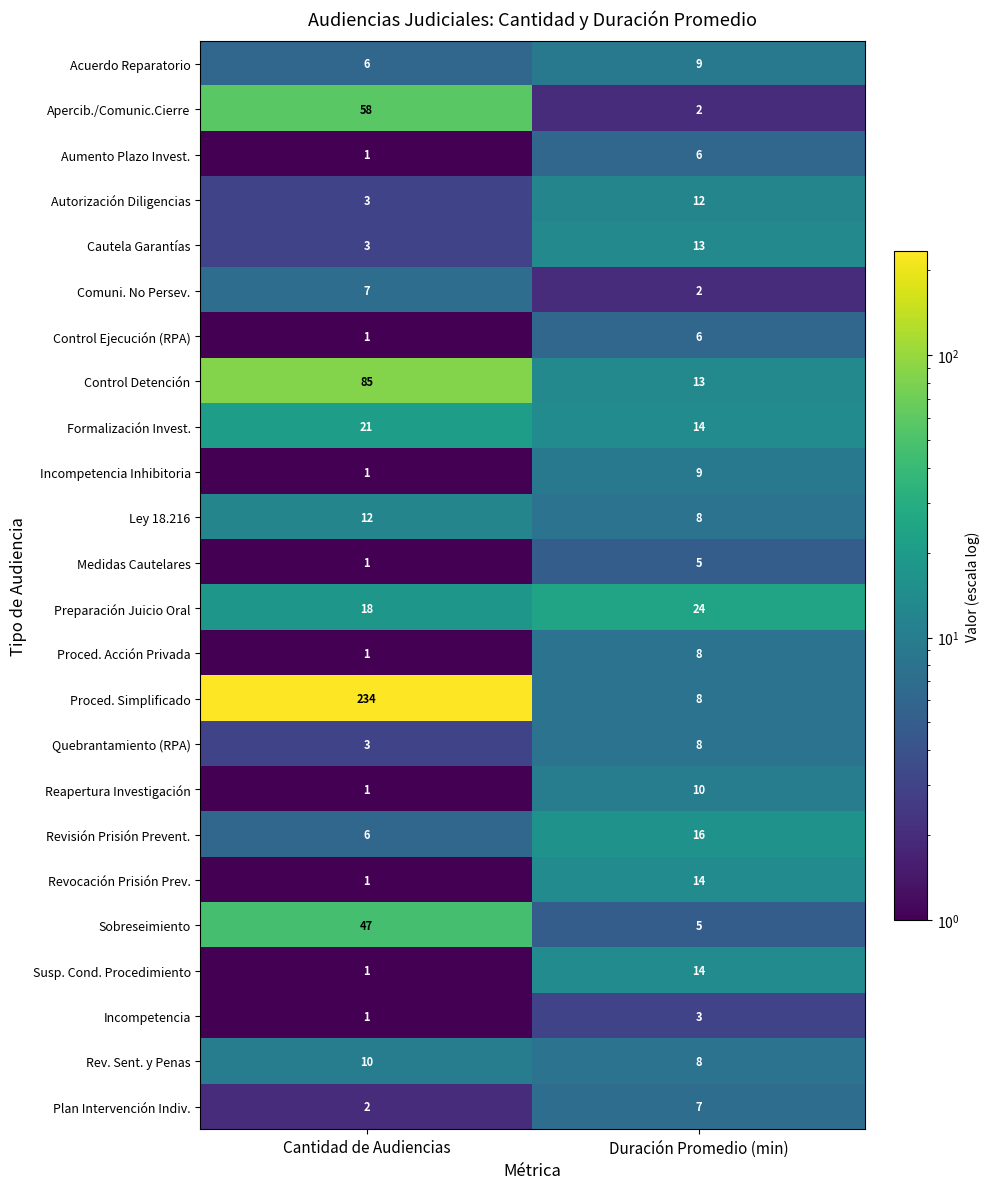

At which label is Medidas Cautelares closest to 3?

Cantidad de Audiencias